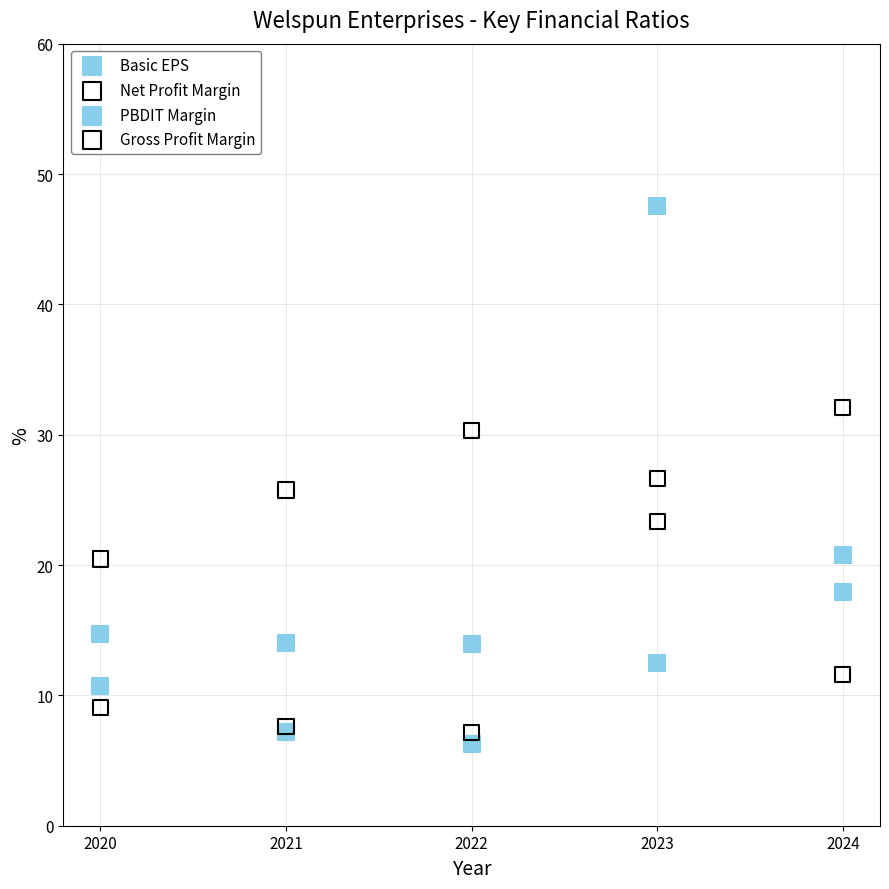

Which series contains the lowest Y value?

Basic EPS